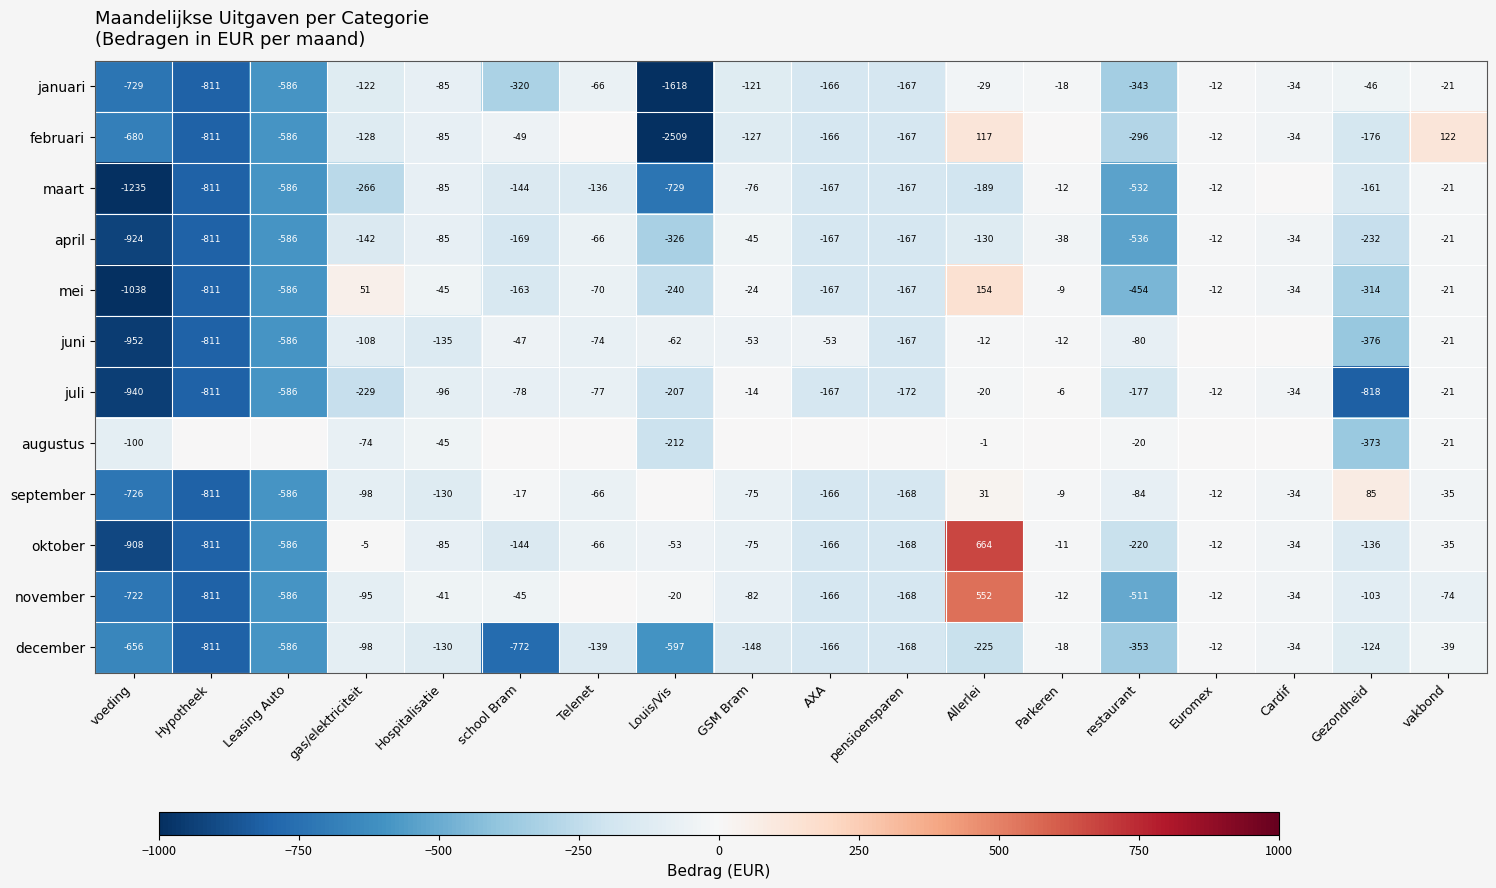

At which category is the sum across all series the highest?

Allerlei